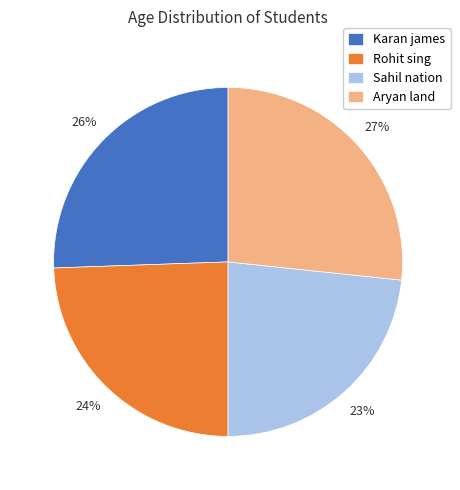

True or false: Rohit sing accounts for 24% of the total.

True